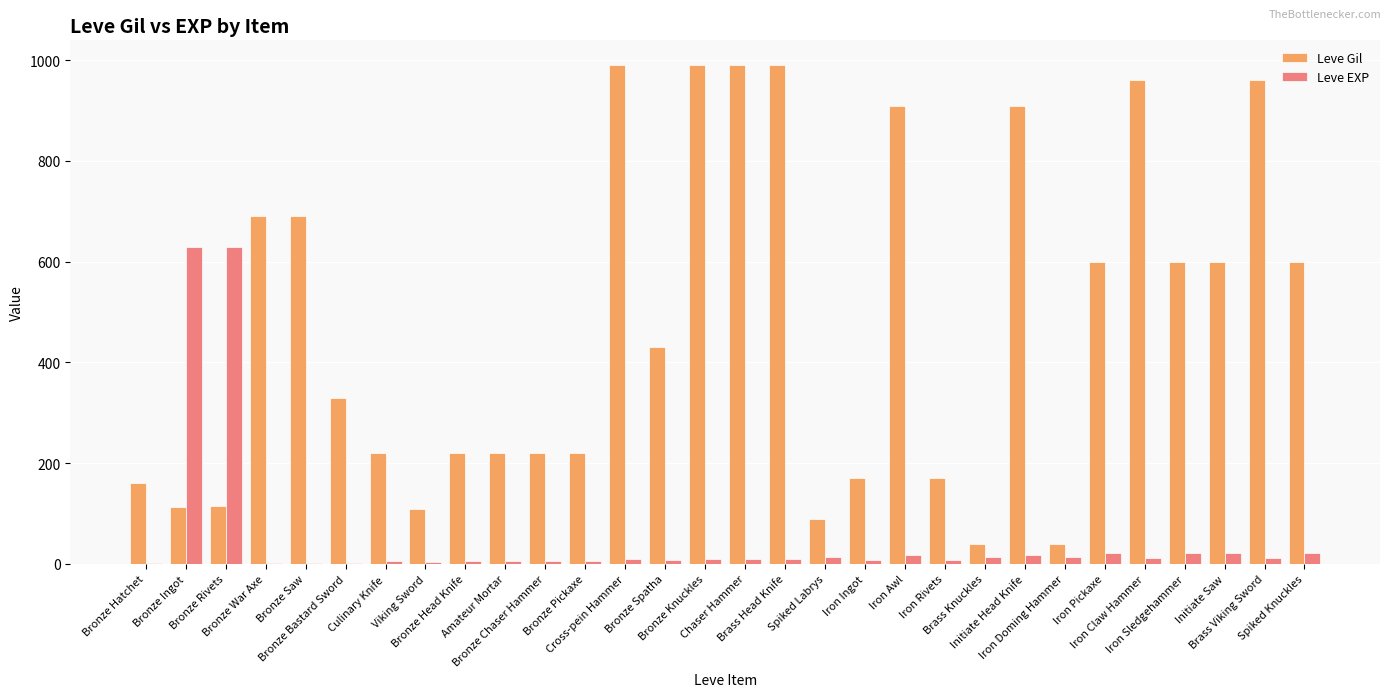

What is the difference between the Leve Gil values at Iron Awl and Bronze Head Knife?

690